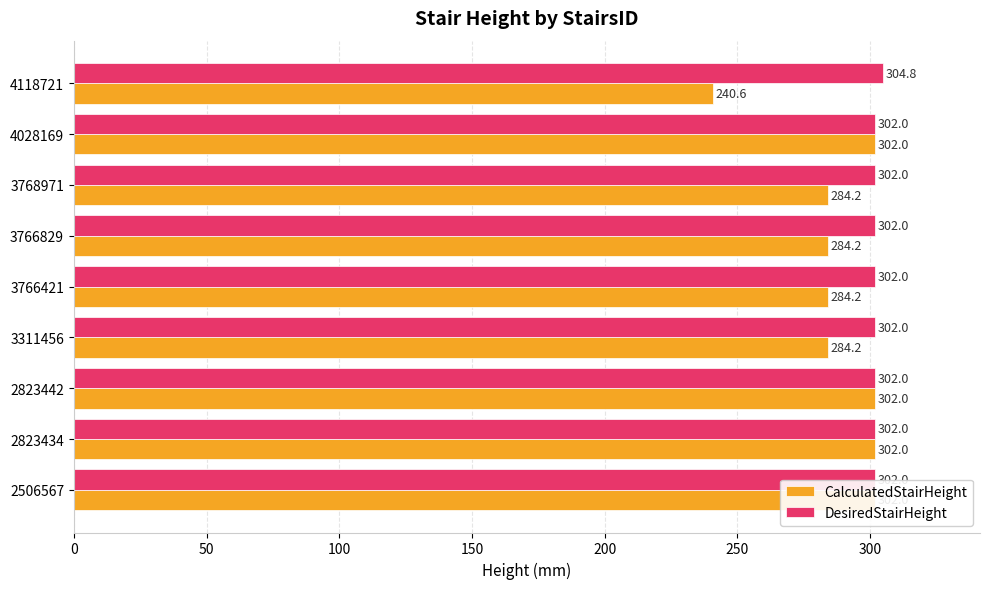

Between 3766421 and 3311456, which is larger?

3766421